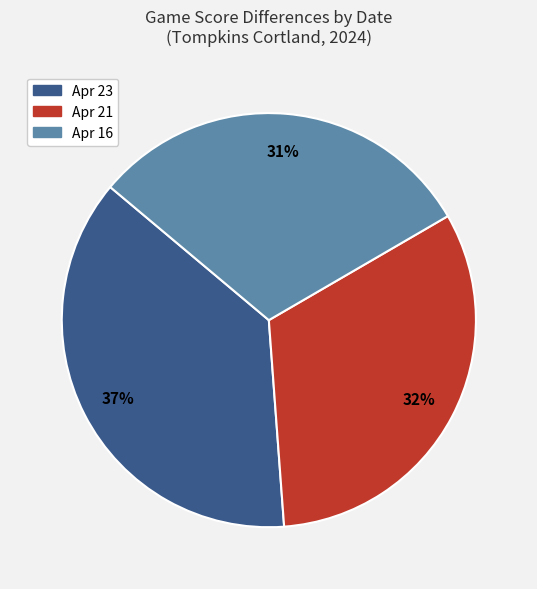

How many segments does this pie chart have?

3